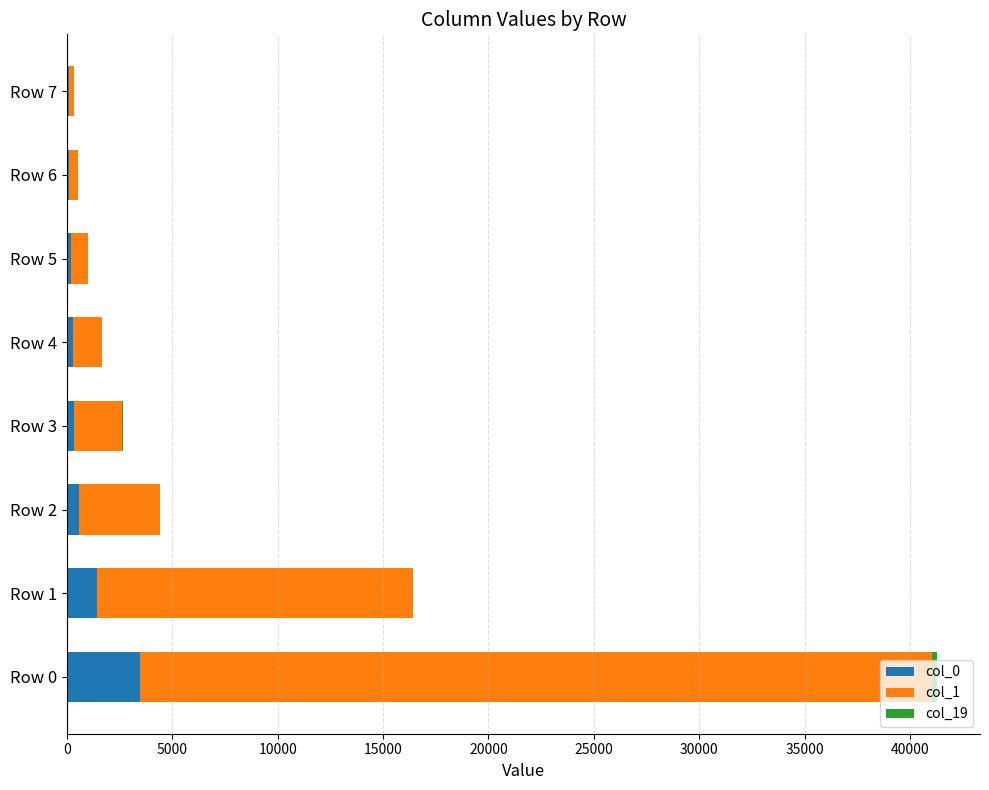

At which category is the sum across all series the highest?

Row 0